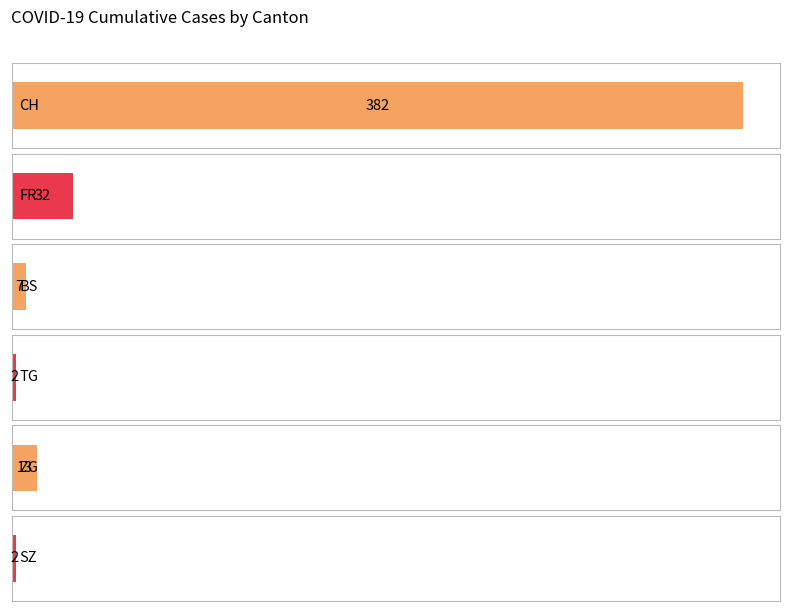

Rank the series by their maximum value, from lowest to highest.

TG, SZ, BS, ZG, FR, CH